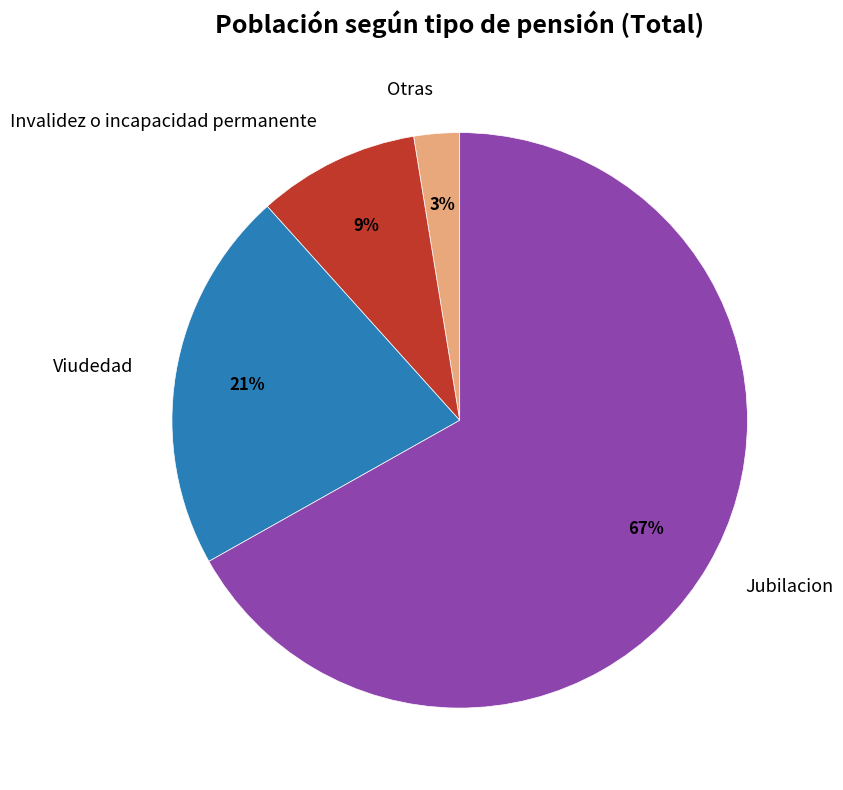

What is the largest slice in the pie chart?

Jubilacion